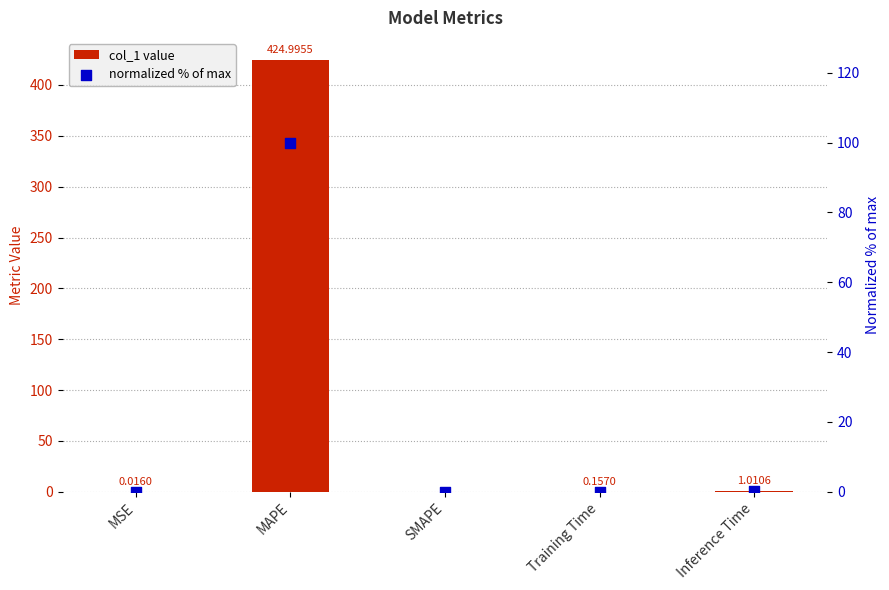

What are all the series names shown in the legend?

col_1 value, normalized % of max